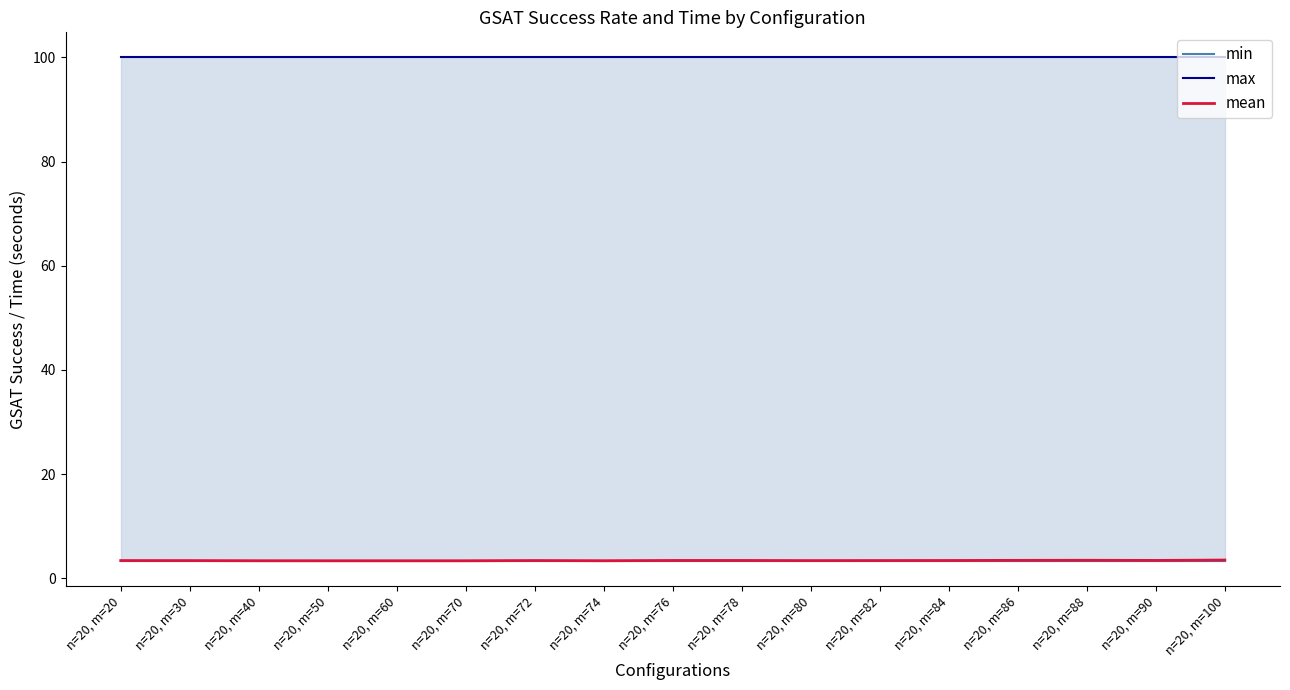

Which series has the largest range (max minus min)?

mean